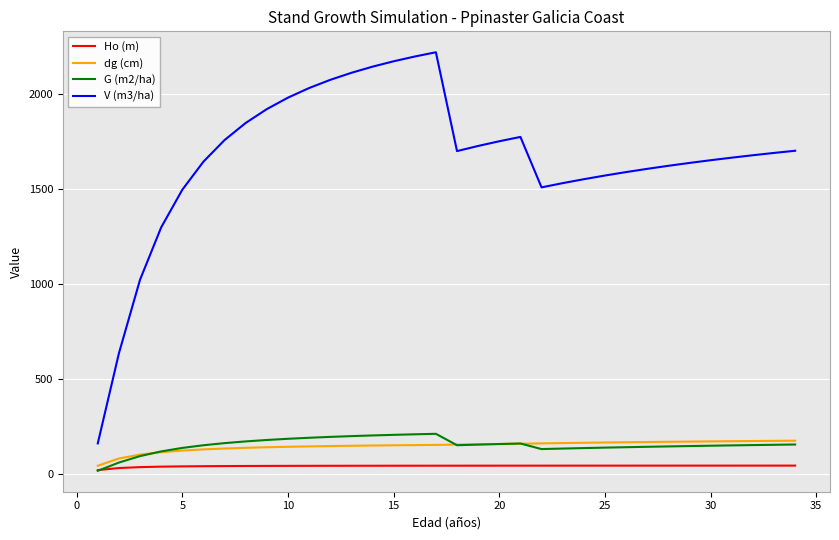

Which series has the largest range (max minus min)?

V (m3/ha)